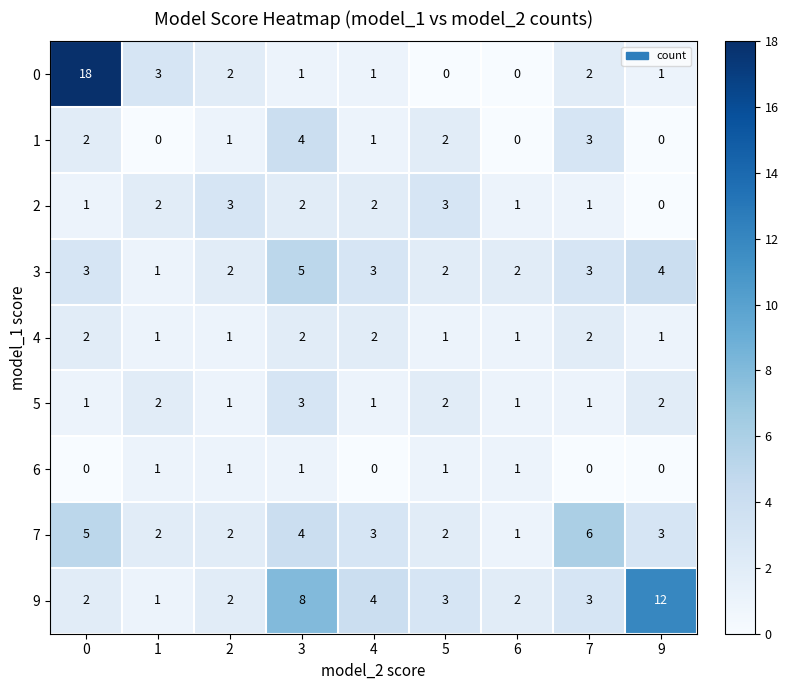

Count the 1 values in the range 0 to 2.

7